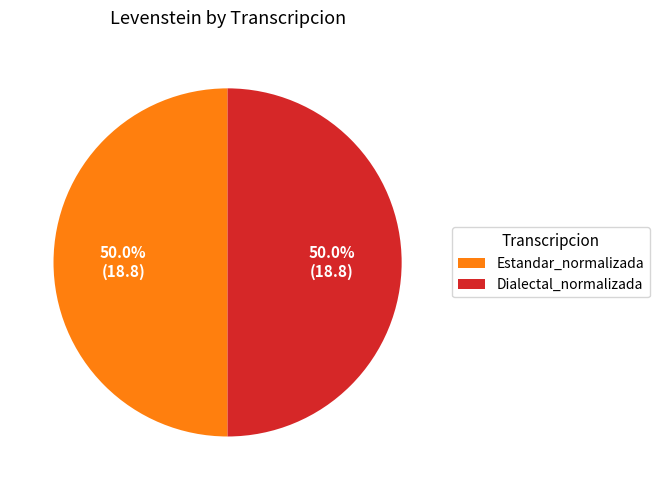

Combined, do Estandar_normalizada and Dialectal_normalizada account for over 50%?

Yes